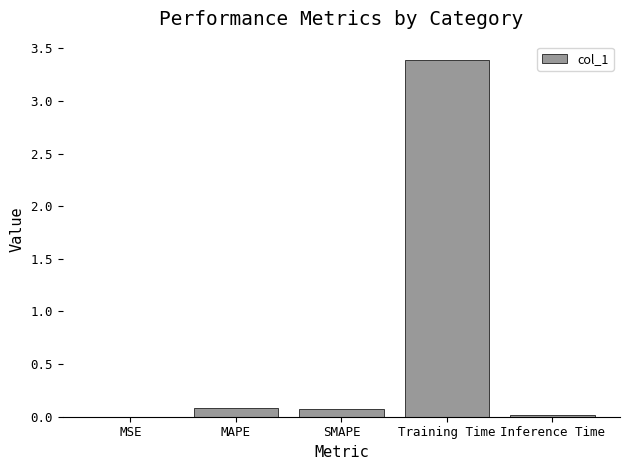

Which has a higher value, MSE or MAPE?

MAPE